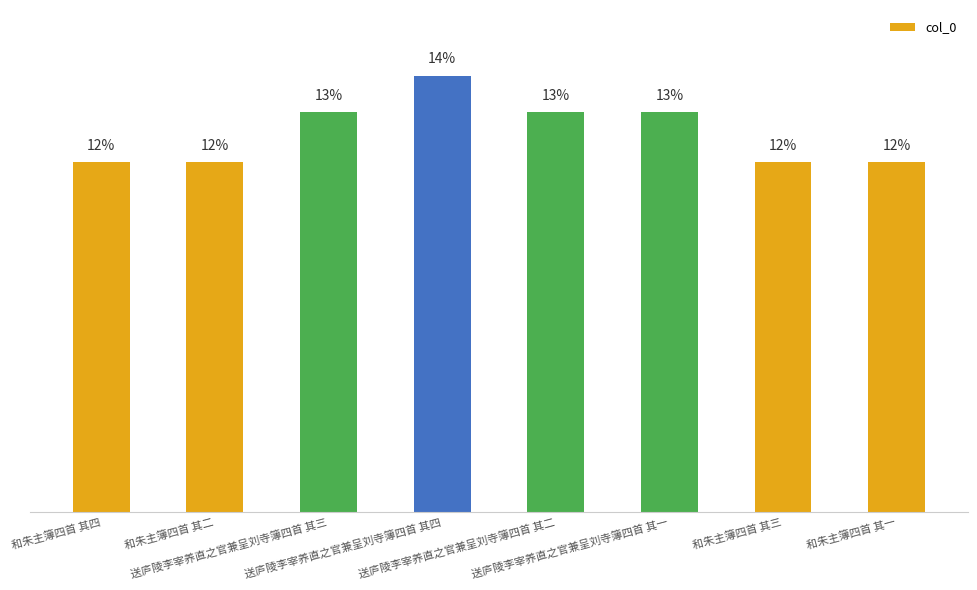

Does the chart contain any negative values?

No